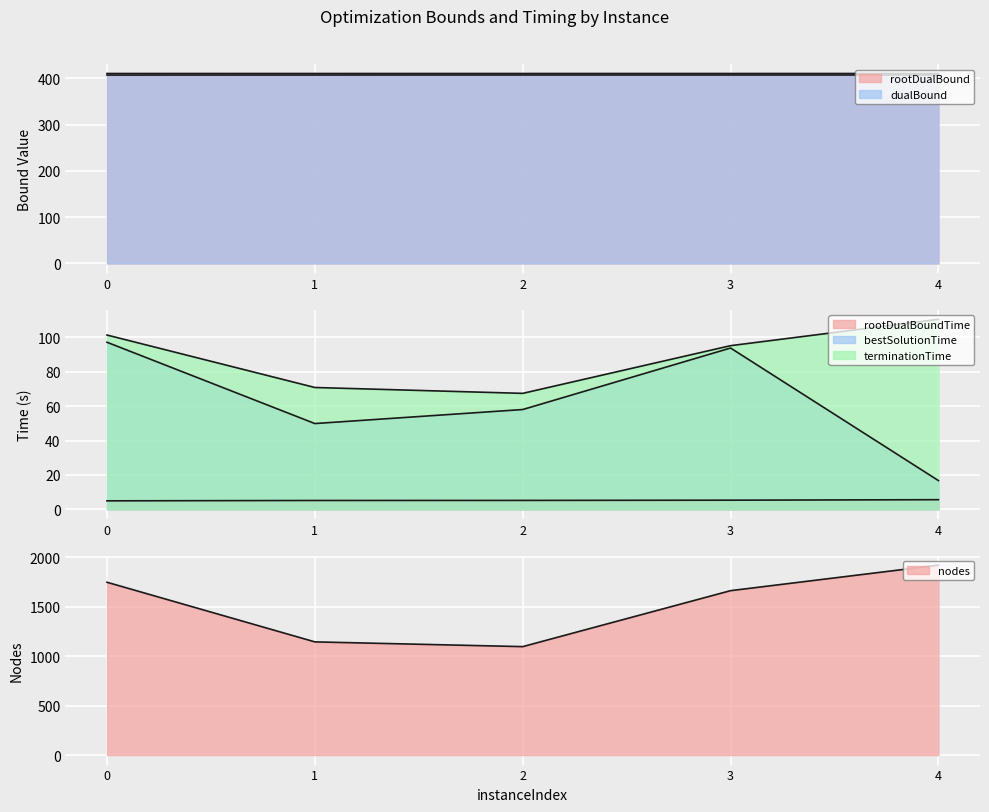

True or false: rootDualBound has a value of 257.6 at 0.

False